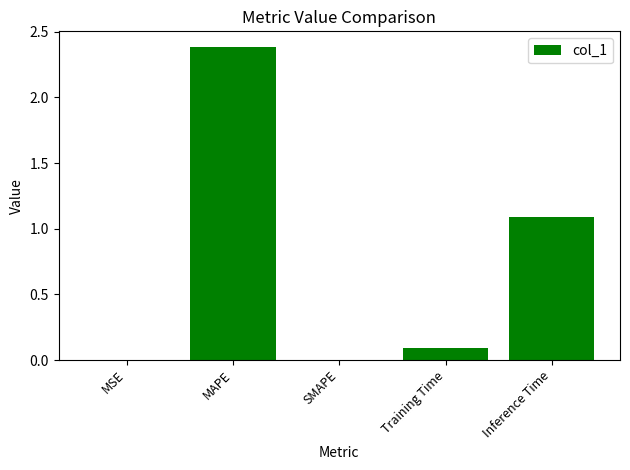

Is it true that the value at Training Time is 0.1?

True